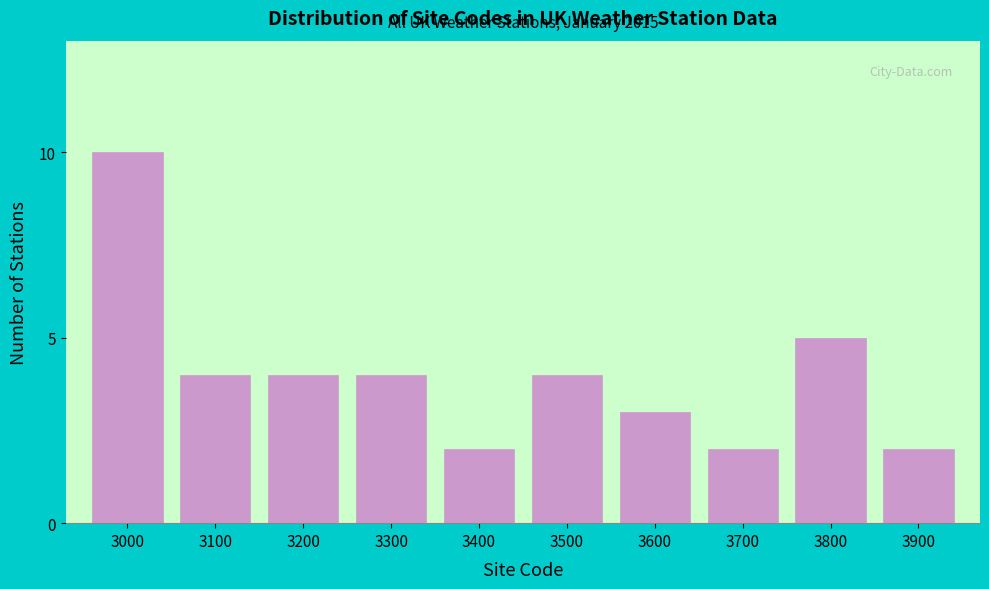

Reading left to right, transcribe all the data shown in this chart.

3000=10	3100=4	3200=4	3300=4	3400=2	3500=4	3600=3	3700=2	3800=5	3900=2